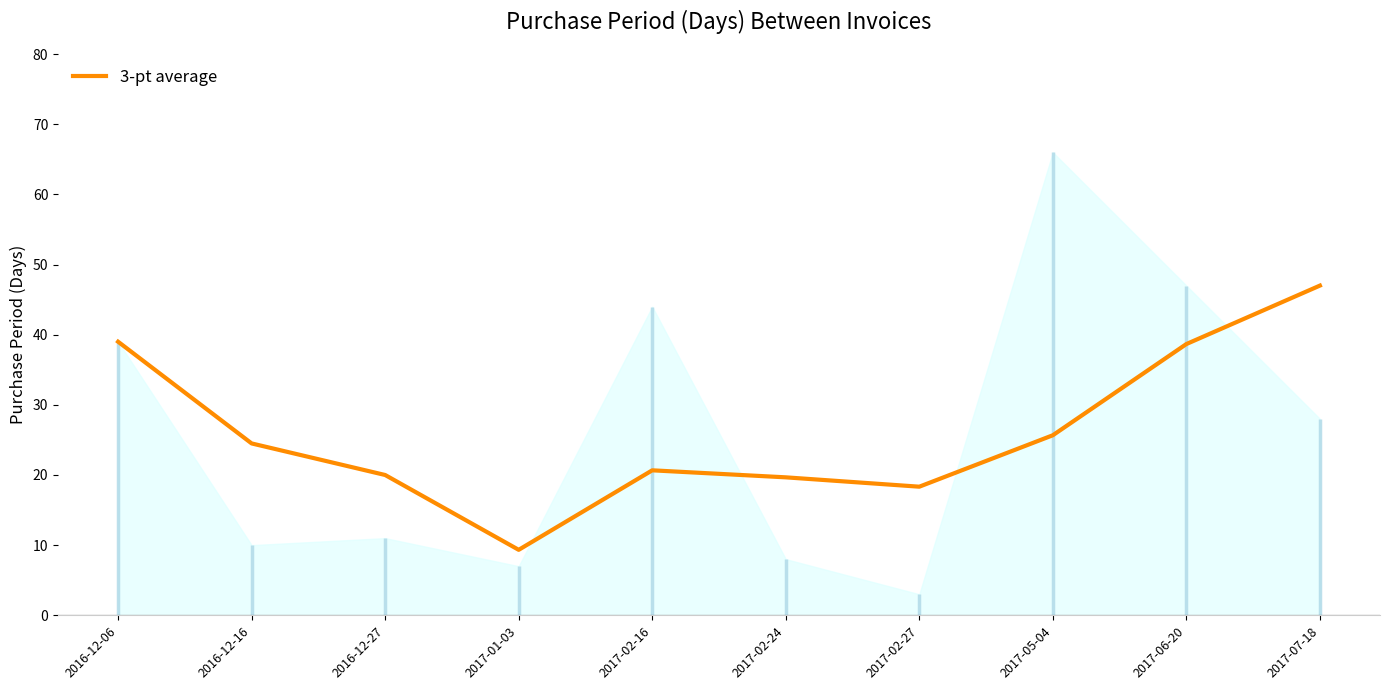

Count the number of values greater than 24.

5